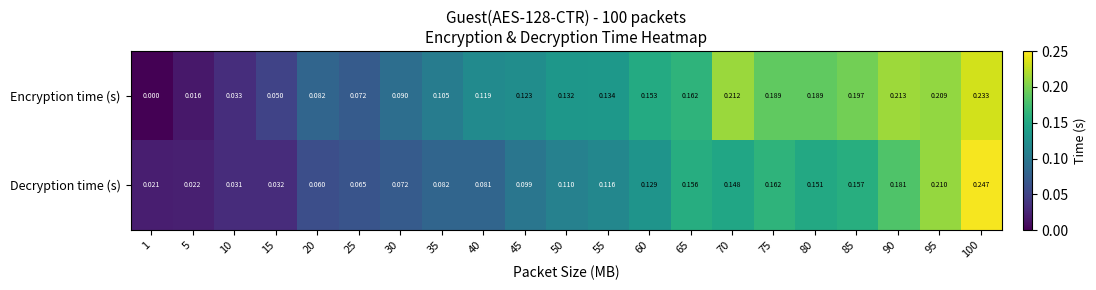

Which category has the lowest value across all series?

1